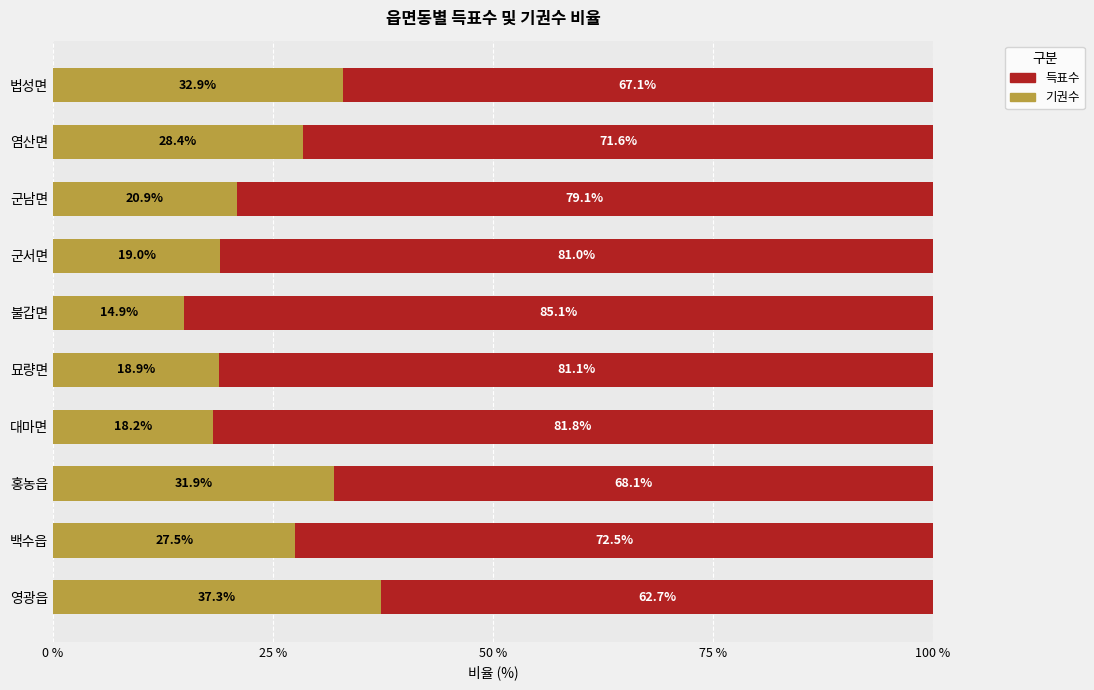

What is the sum of the 기권수 values at 홍농읍 and 불갑면?

46.8